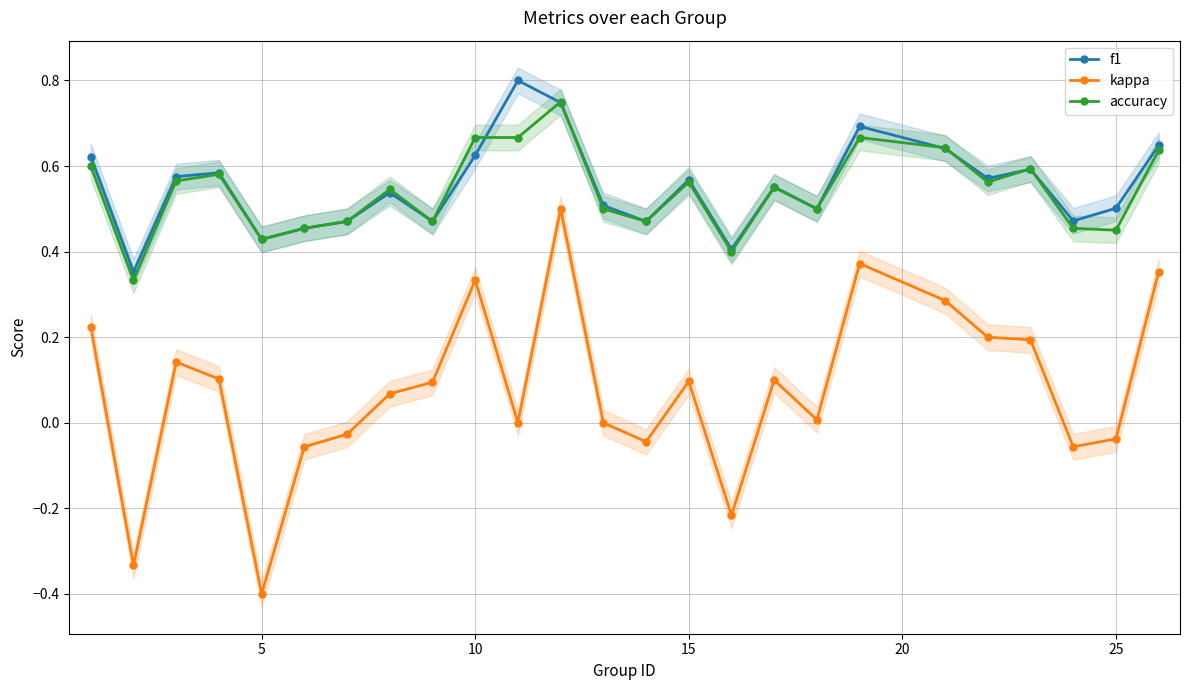

True or false: kappa and accuracy intersect in this chart.

False